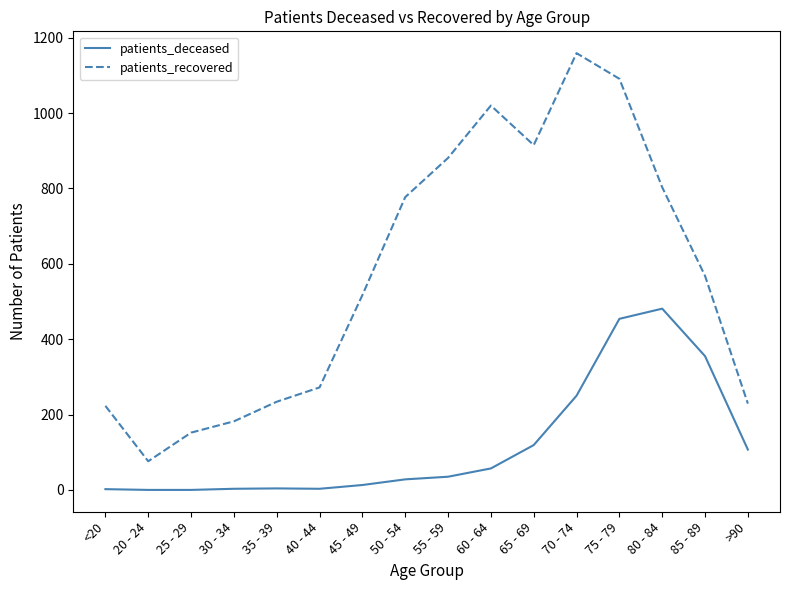

At which category is the sum across all series the highest?

75 - 79